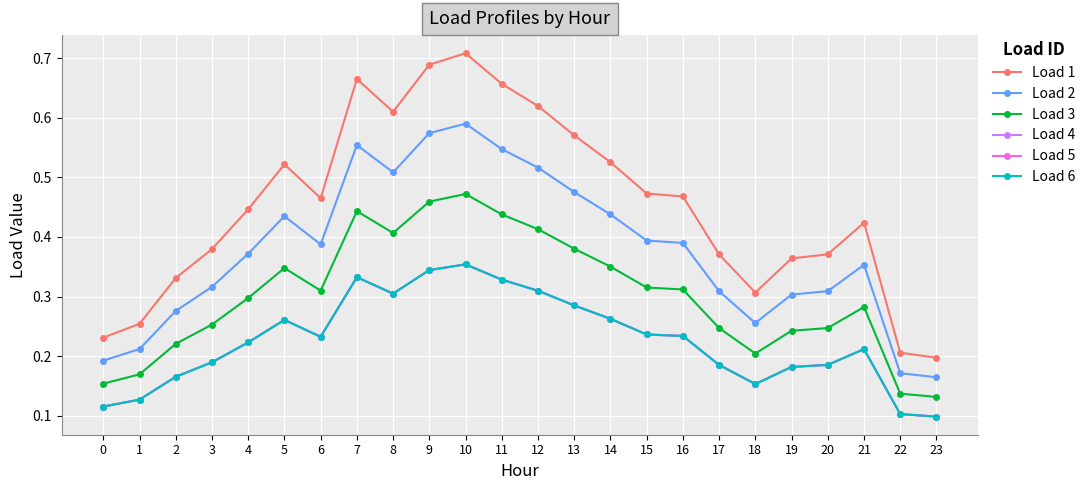

Where is the first local minimum for Load 4?

6